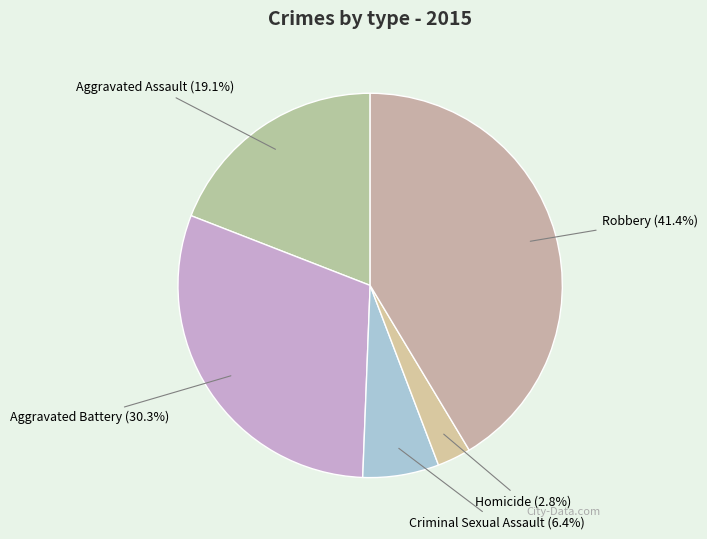

Count the number of slices in the pie.

5